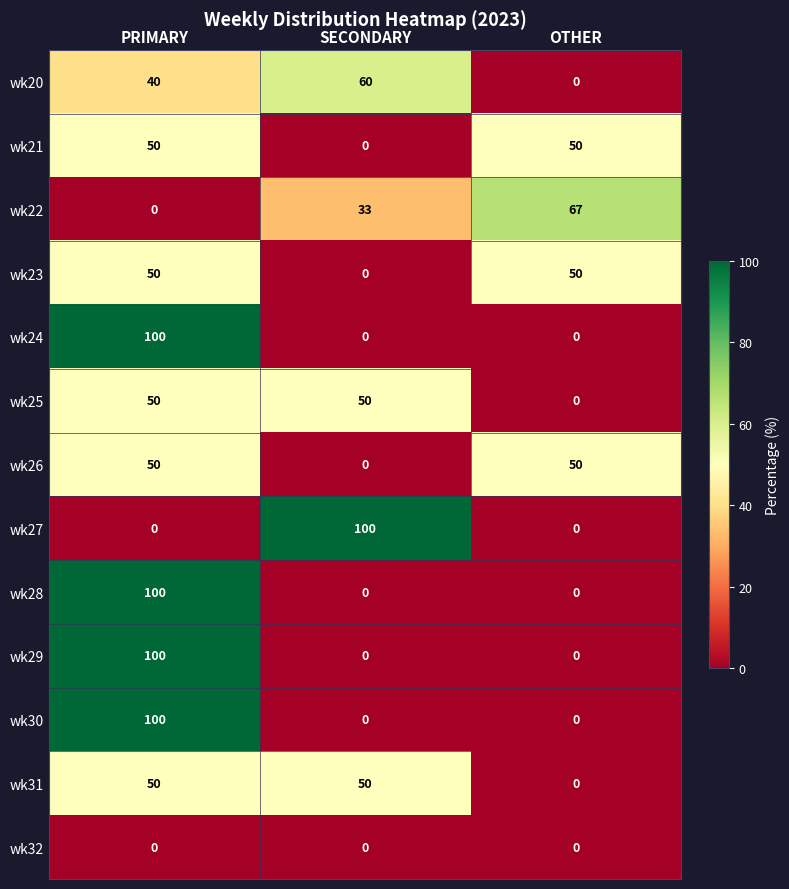

What is the total value across all series at SECONDARY?

293